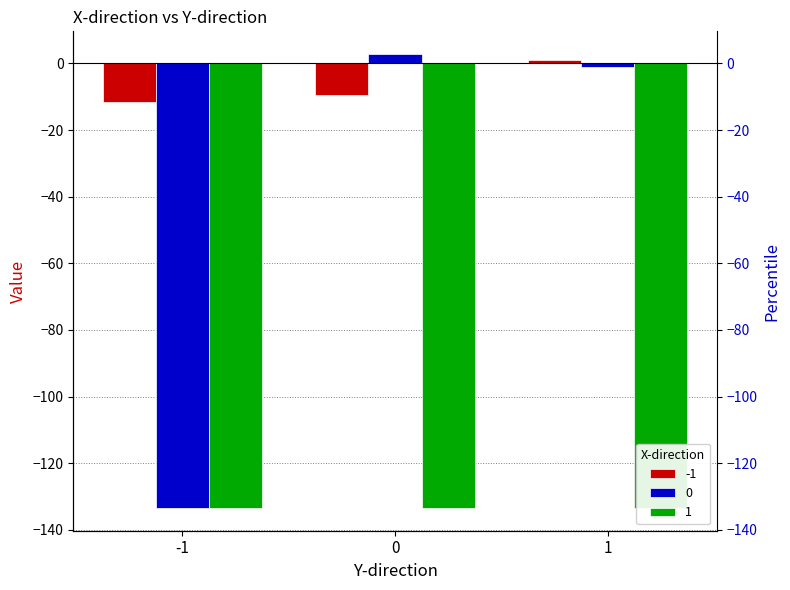

At which category is the sum across all series the highest?

1